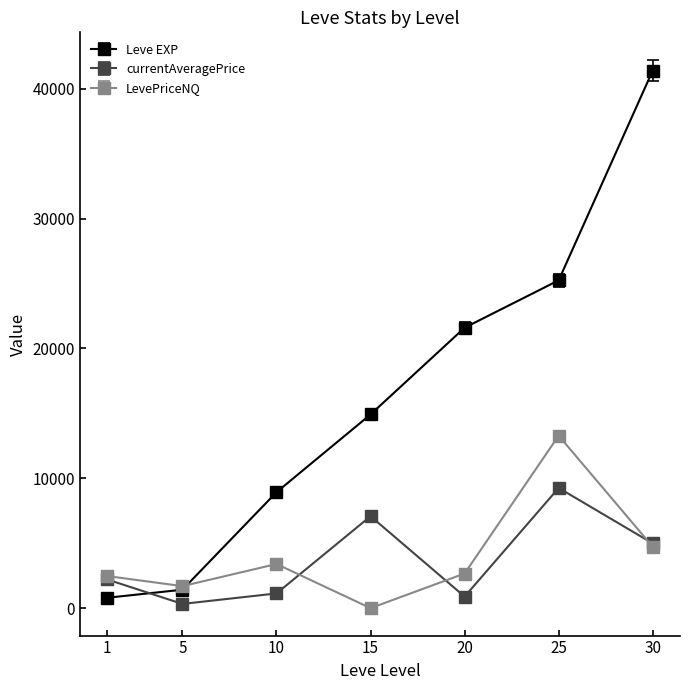

At which category does LevePriceNQ reach its first local valley?

5